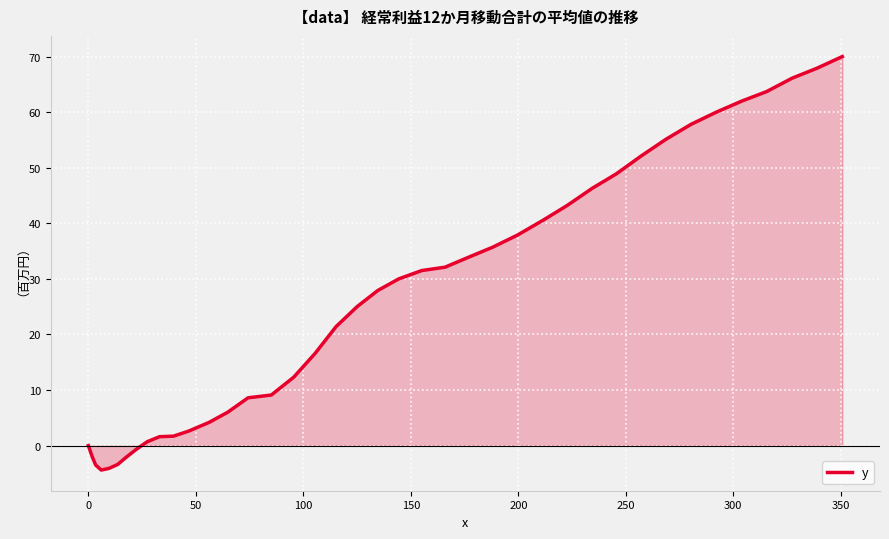

What is the difference between the maximum and minimum values?

74.4